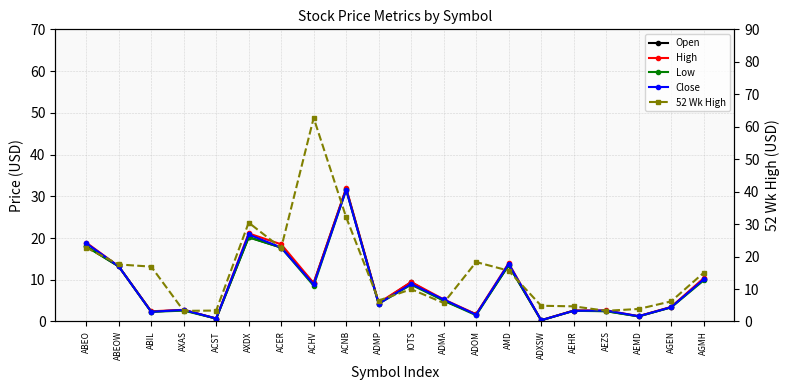

Reading left to right, what are all the values shown in this chart?

Open: 18.0	13.2	2.4	2.7	0.7	20.2	17.7	9.2	31.8	4.3	9.4	5.0	1.7	13.5	0.3	2.6	2.5	1.2	3.4	10.1
High: 18.9	13.2	2.4	2.8	0.7	21.1	18.5	9.2	31.9	4.5	9.4	5.3	1.7	13.9	0.3	2.6	2.6	1.3	3.5	10.3
Low: 18.0	13.2	2.3	2.6	0.7	20.1	17.7	8.6	31.6	4.2	8.8	5.0	1.5	13.5	0.3	2.5	2.5	1.2	3.4	9.8
Close: 18.8	13.2	2.3	2.8	0.7	20.9	17.7	8.9	31.6	4.2	9.0	5.3	1.6	13.8	0.3	2.6	2.6	1.3	3.4	10.1
52 Wk High: 22.8	17.6	16.9	3.3	3.4	30.4	22.6	62.7	32.1	6.5	9.9	5.7	18.3	15.7	4.8	4.7	3.3	3.9	6.2	15.0